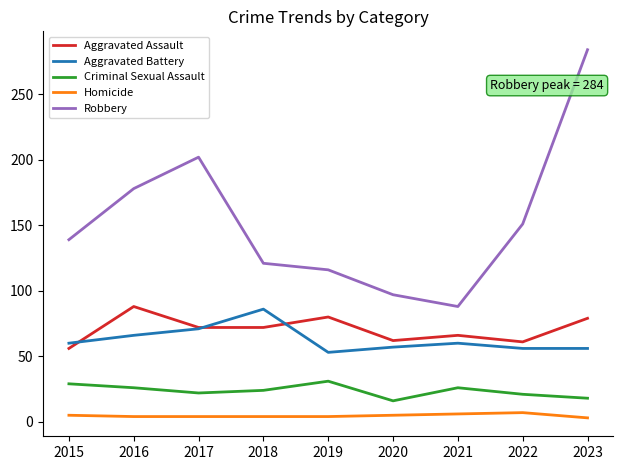

How many lines are shown in the chart?

5